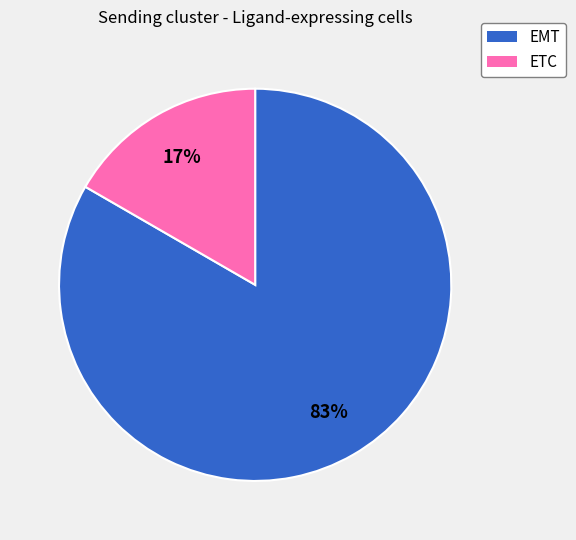

Count the number of slices in the pie.

2